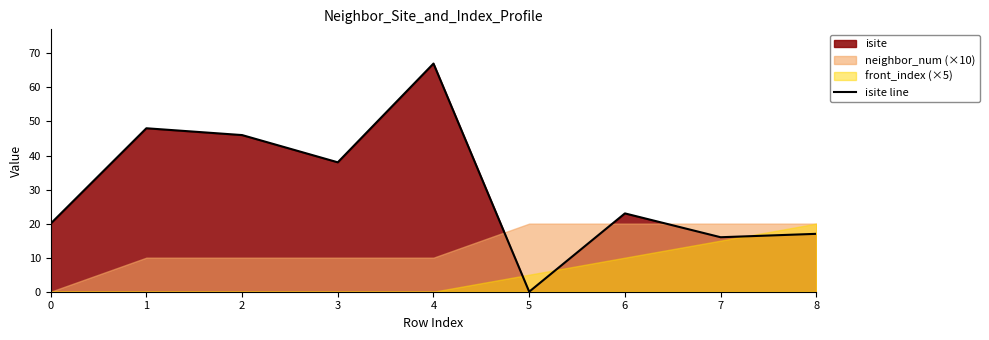

Count the number of values greater than 23.

4